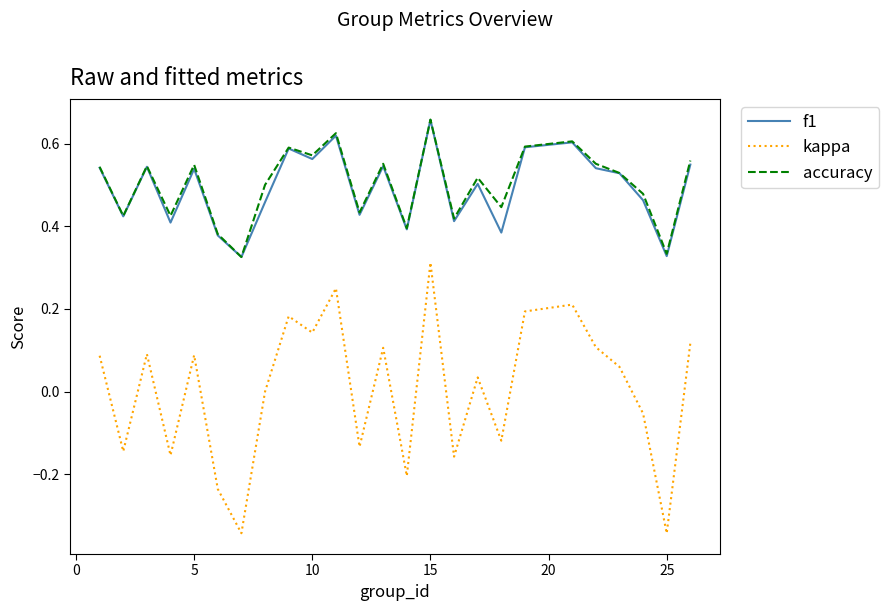

Which series has the largest range (max minus min)?

kappa